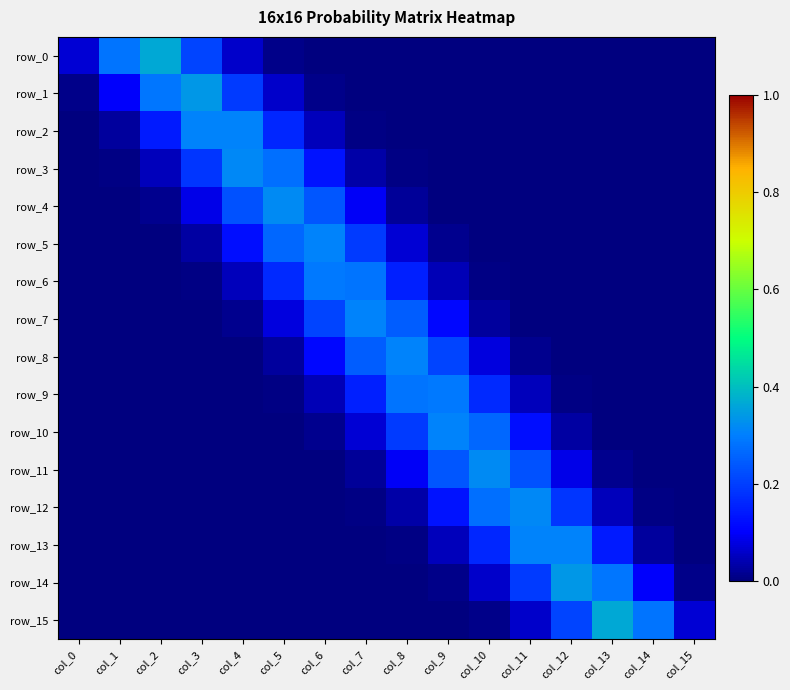

At col_0, list the series in order from smallest to largest.

row_12, row_11, row_10, row_9, row_8, row_7, row_13, row_14, row_15, row_6, row_5, row_4, row_3, row_2, row_1, row_0